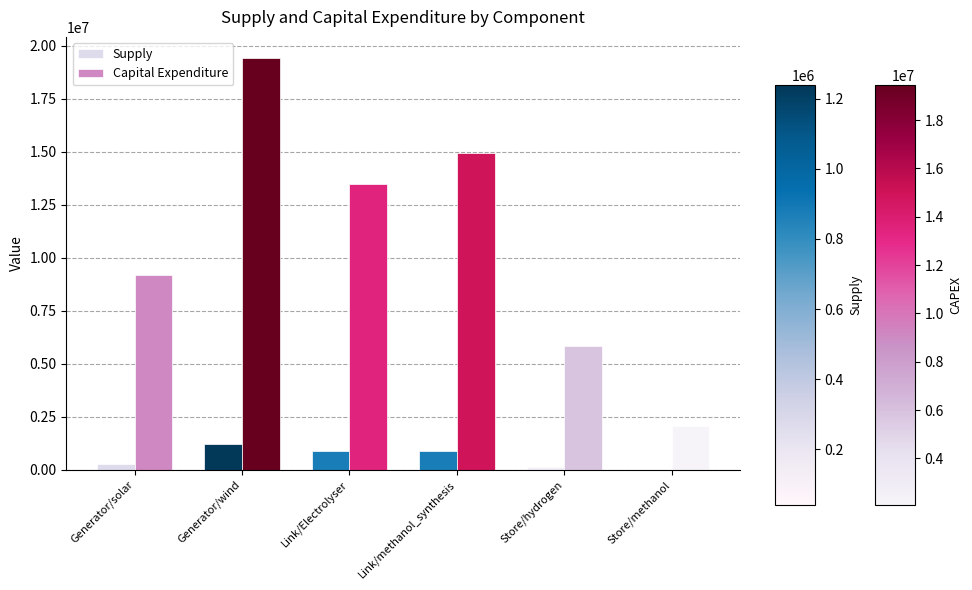

At which category does the chart reach its peak across all series?

Generator/wind